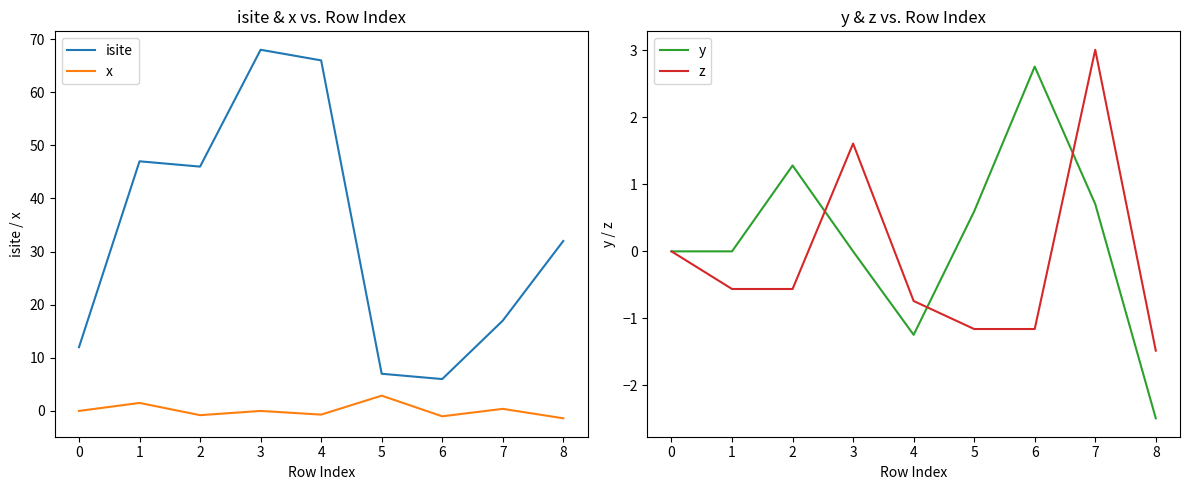

Reading left to right, list all the values displayed in this chart.

isite: 12.0	47.0	46.0	68.0	66.0	7.0	6.0	17.0	32.0
x: 0.0	1.5	-0.8	-0.0	-0.7	2.9	-1.0	0.4	-1.4
y: 0.0	-0.0	1.3	0.0	-1.2	0.6	2.8	0.7	-2.5
z: 0.0	-0.6	-0.6	1.6	-0.7	-1.2	-1.2	3.0	-1.5